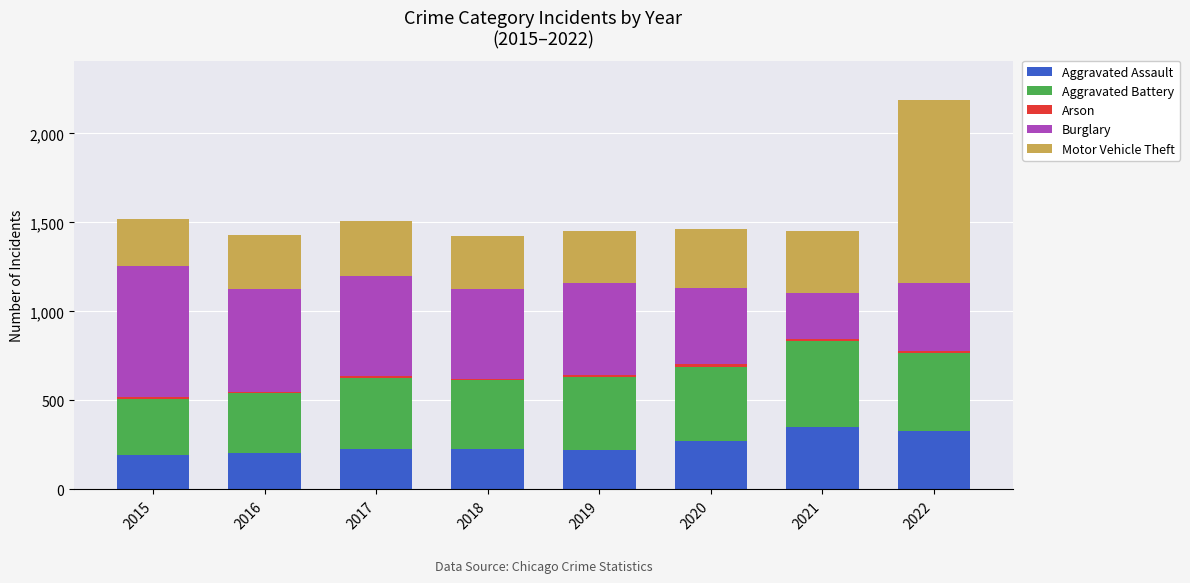

What is the maximum value for Aggravated Assault?

352